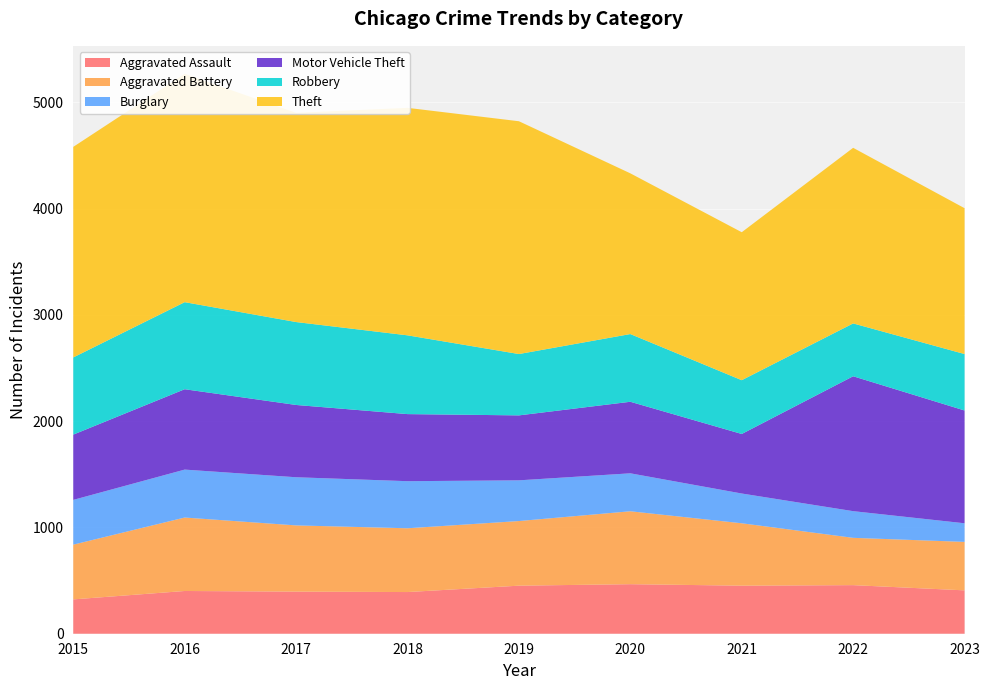

Reading left to right, what are all the values shown in this chart?

Aggravated Assault: 323	402	396	392	452	466	452	457	408
Aggravated Battery: 515	691	623	600	608	686	587	445	456
Burglary: 421	451	453	443	383	357	280	251	175
Motor Vehicle Theft: 614	756	680	631	611	673	560	1269	1061
Robbery: 726	819	780	741	577	637	506	497	531
Theft: 1981	2148	1968	2140	2190	1512	1392	1652	1372